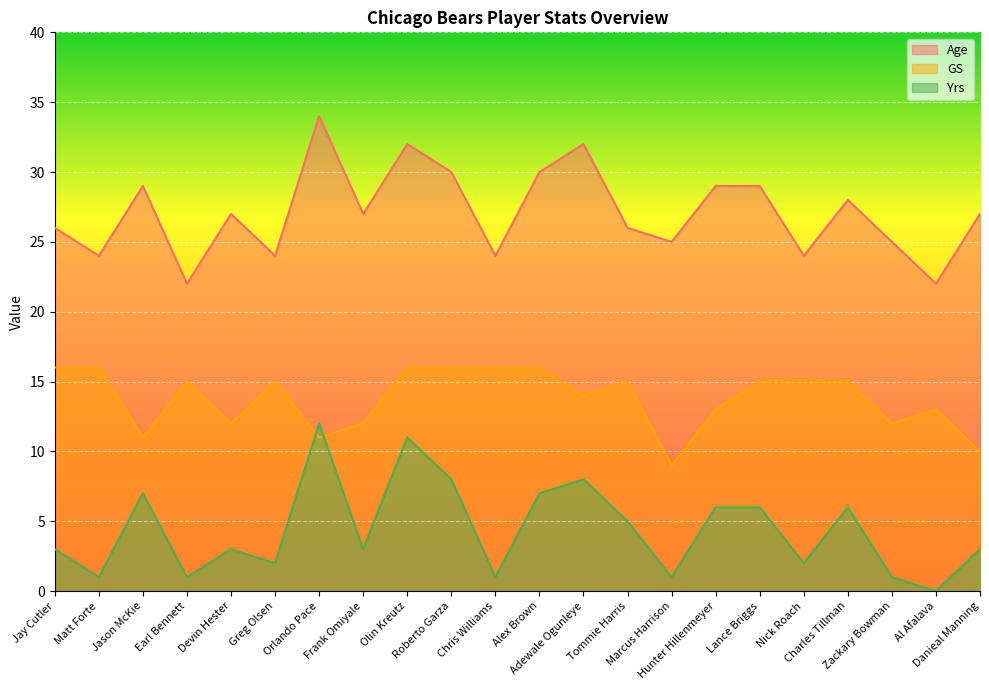

Where is the first local minimum for Yrs?

Matt Forte